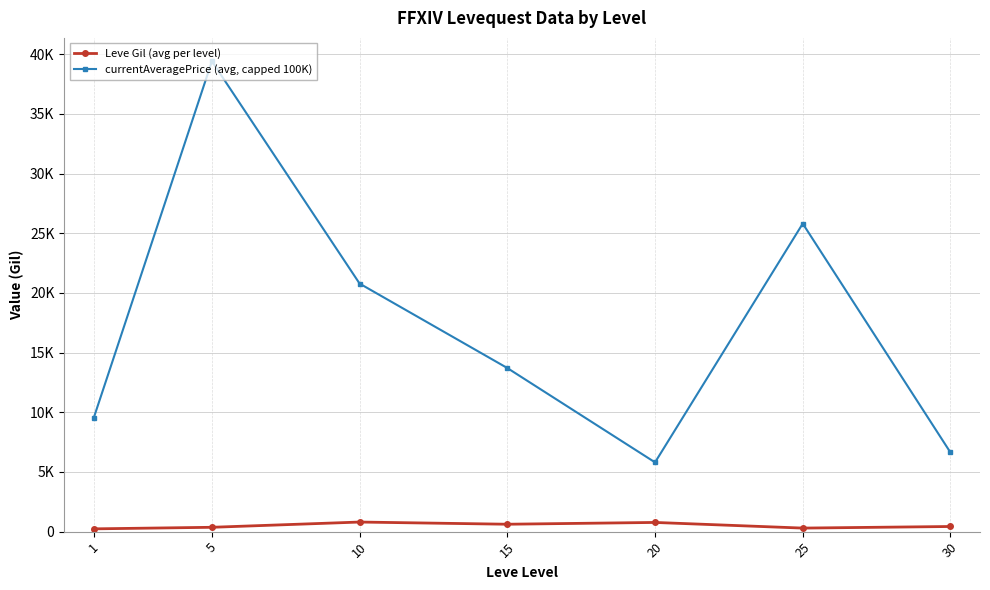

Which category has the highest value in the currentAveragePrice (avg, capped 100K) series?

5